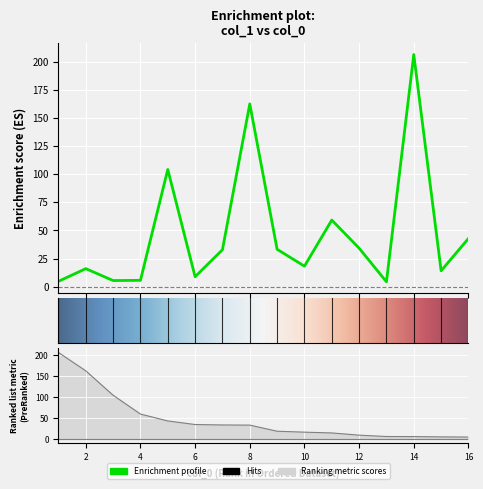

Reading left to right, what are all the values shown in this chart?

12=34.2	3=5.4	6=8.8	1=4.7	13=4.3	2=16.0	15=14.1	16=42.8	11=59.2	7=32.8	4=5.6	10=18.2	9=33.2	5=104.2	14=206.4	8=162.5